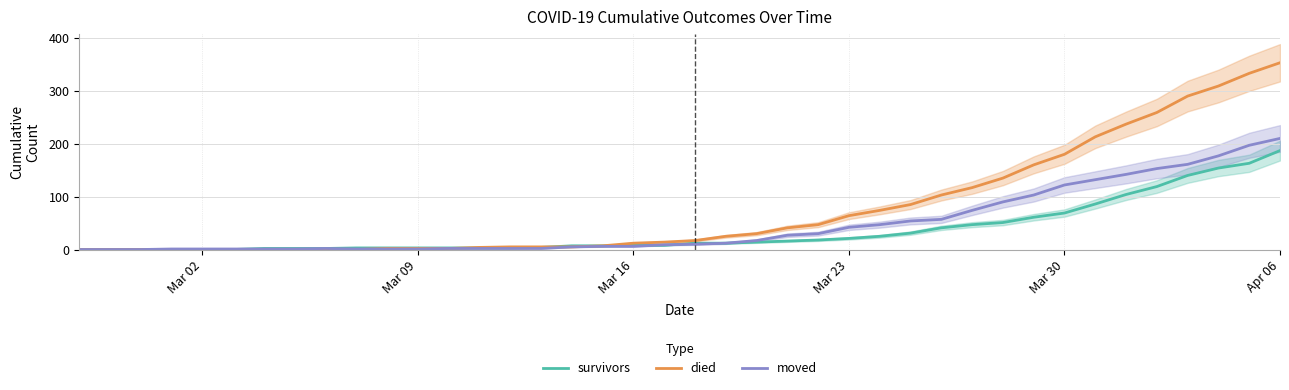

What are all the series names shown in the legend?

survivors, died, moved